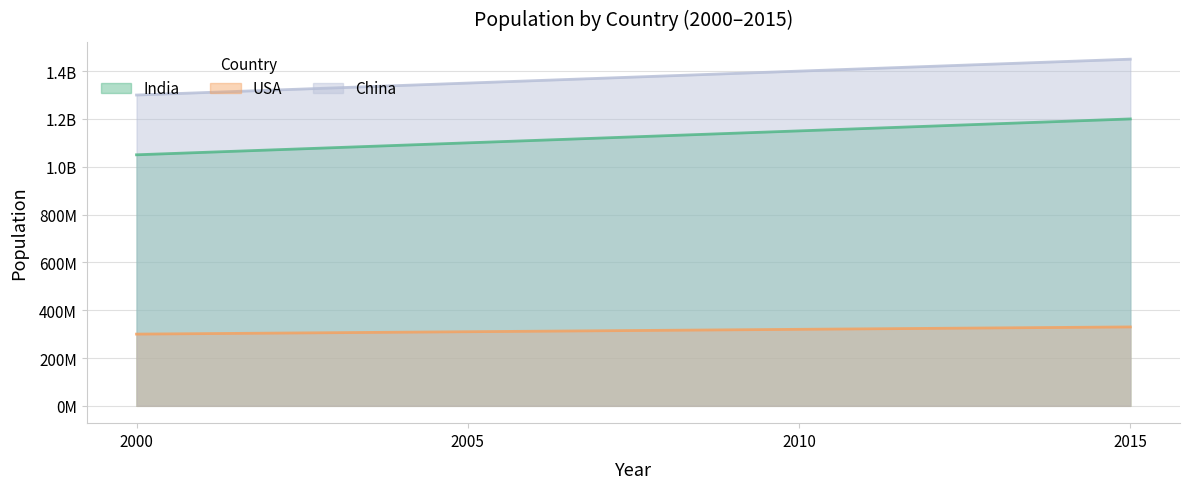

What is the difference between the second highest and second lowest values in the India series?

50000000